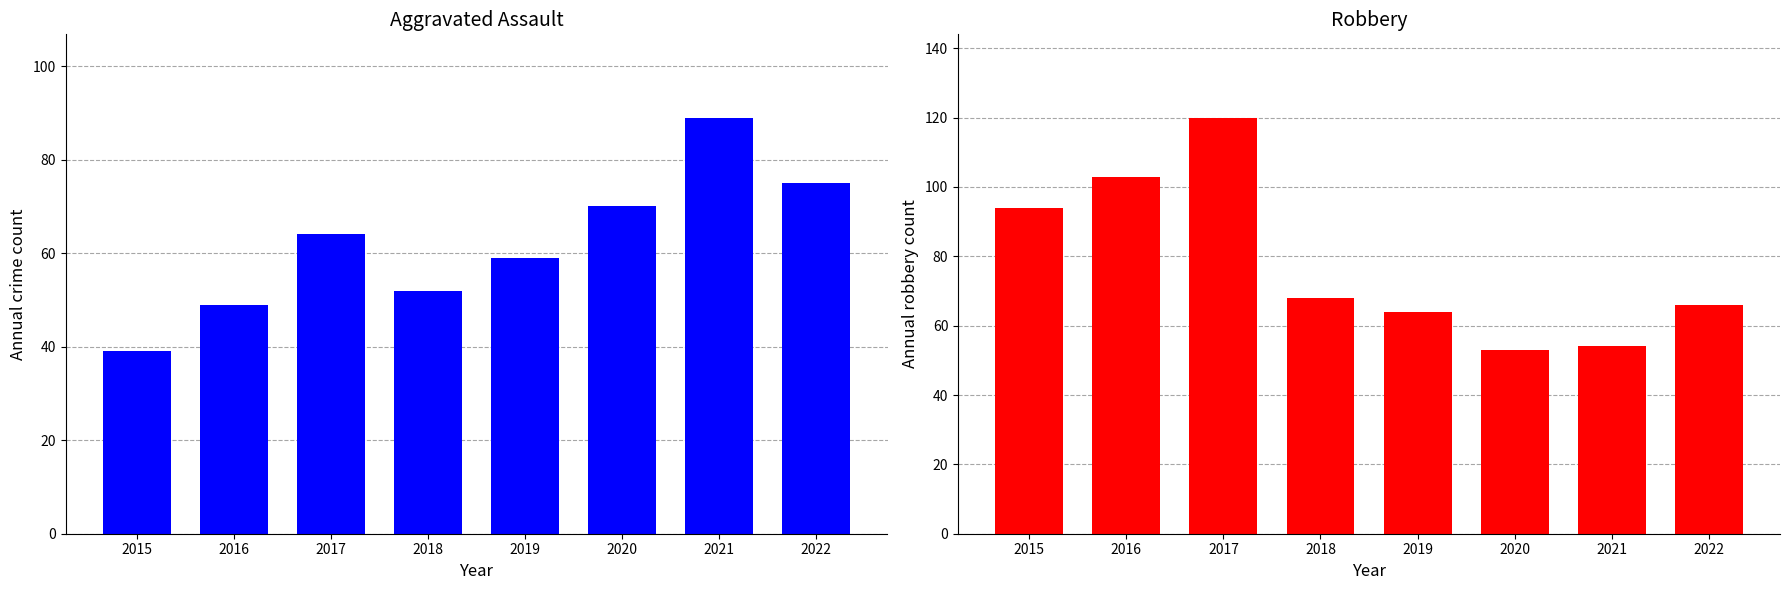

Which series has the largest total across all categories?

Robbery